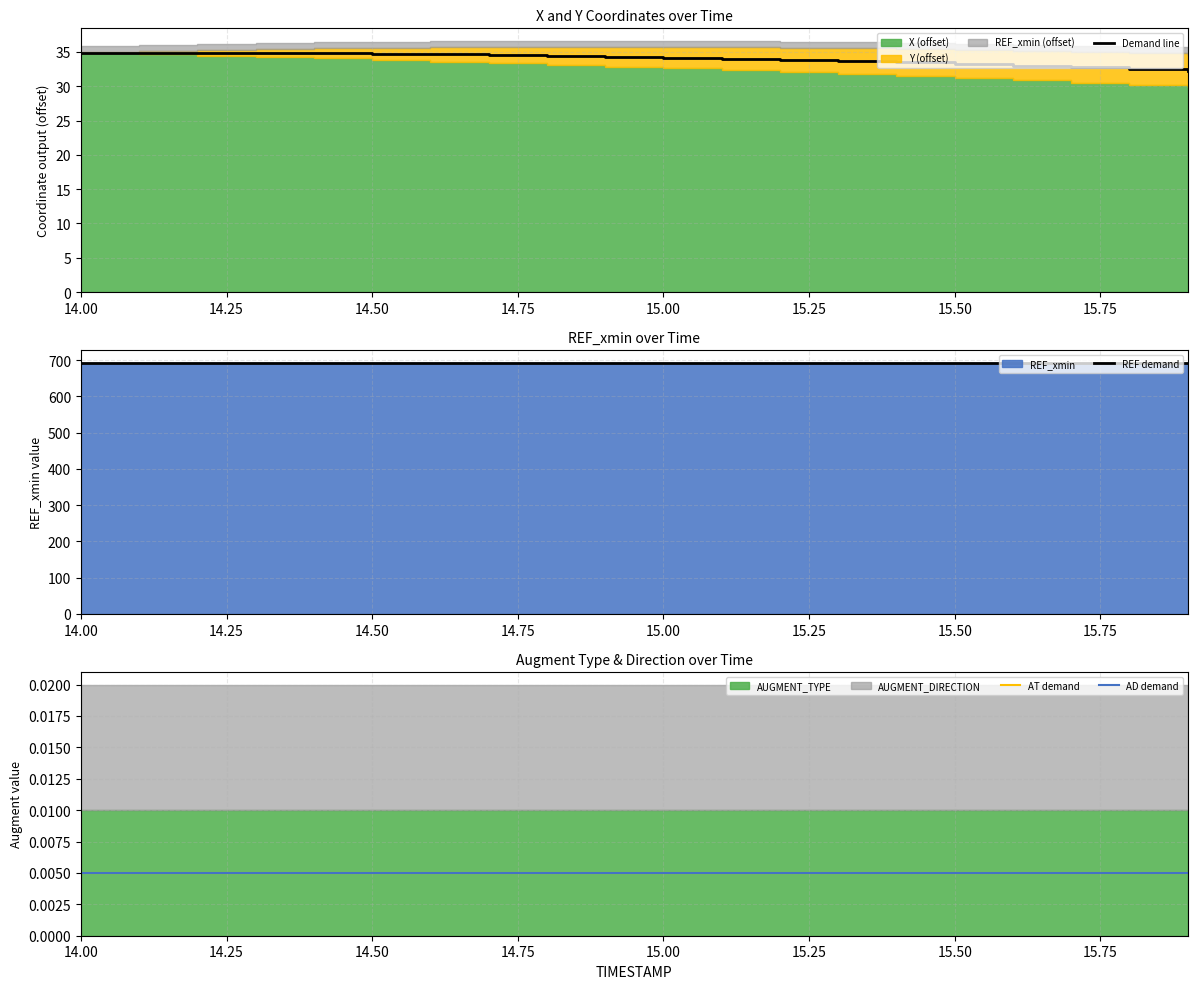

True or false: AT demand has more than 0 interior local peaks.

False